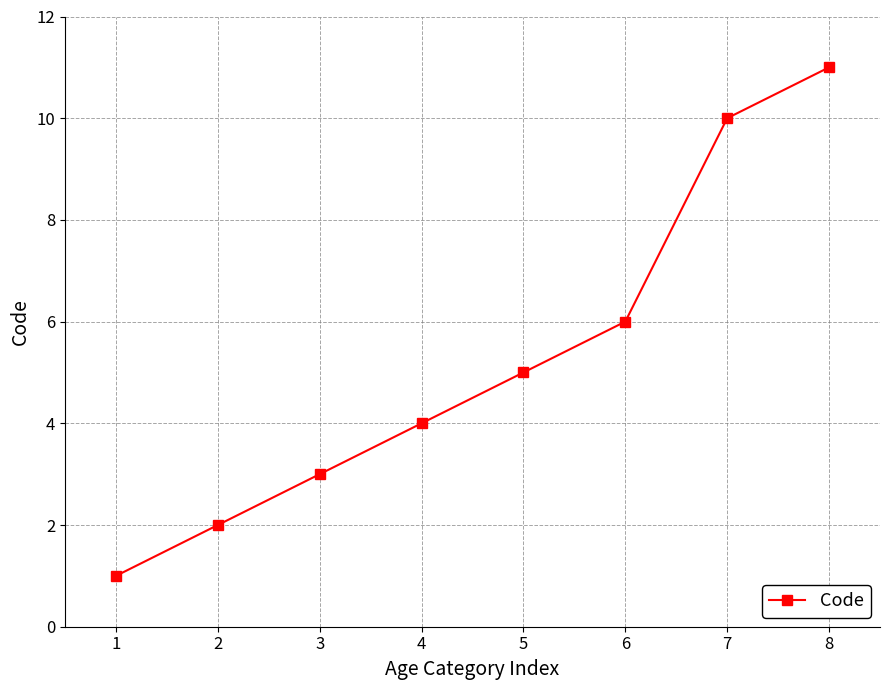

What is the ratio of the value at 5 to the value at 6?

0.8